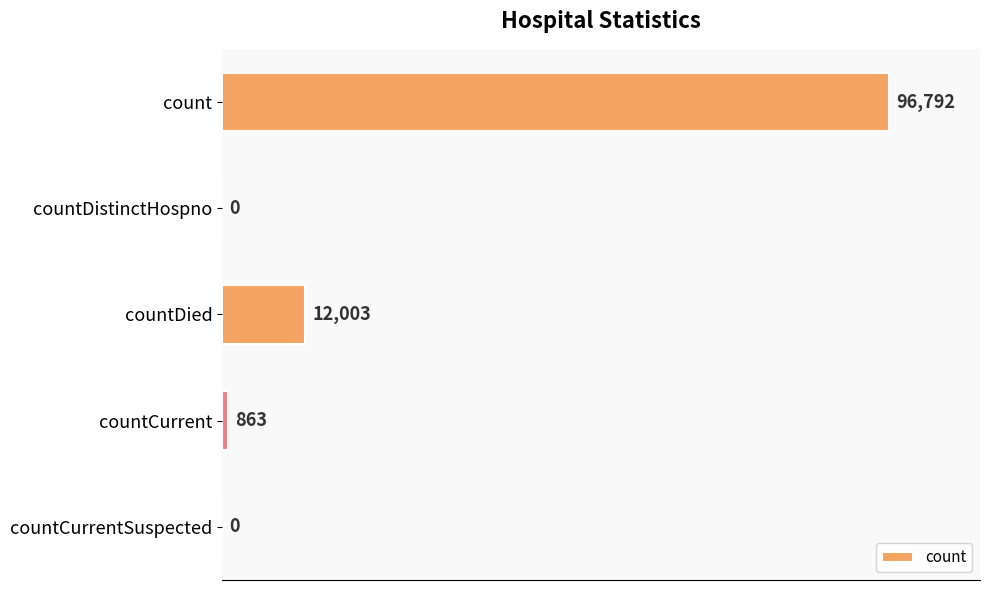

What is the sum of the values at countCurrentSuspected and count?

96792